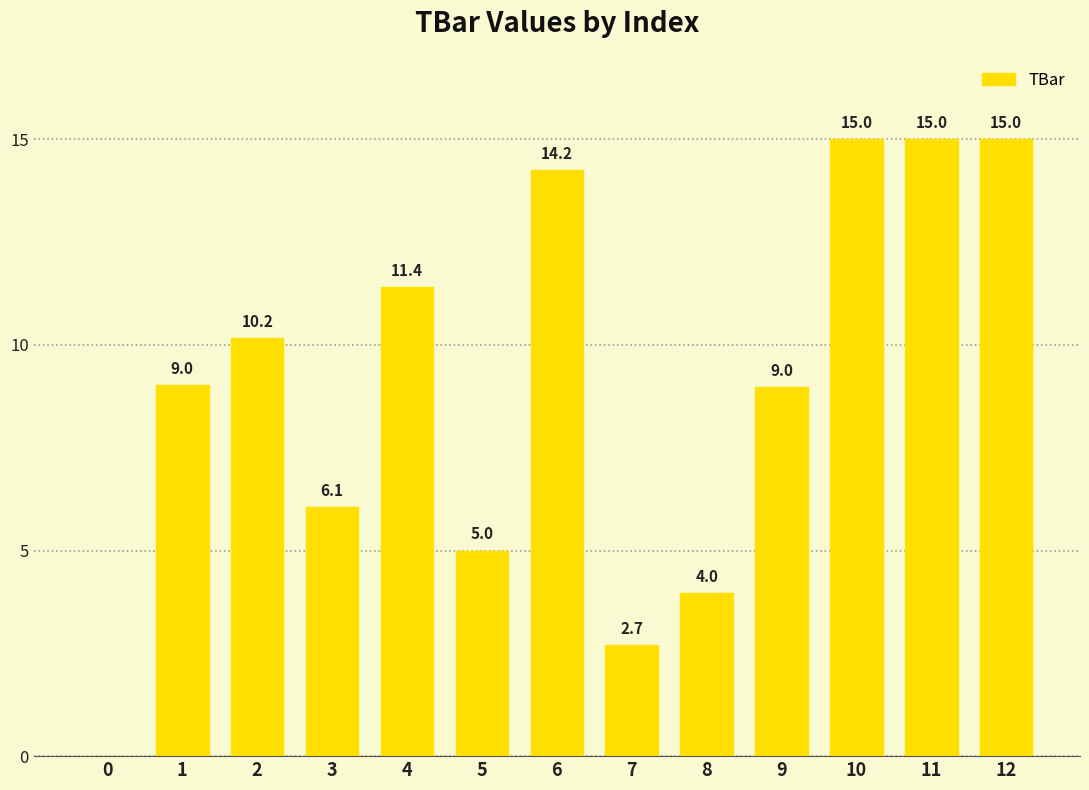

What is the change in value from 6 to 8?

-10.3